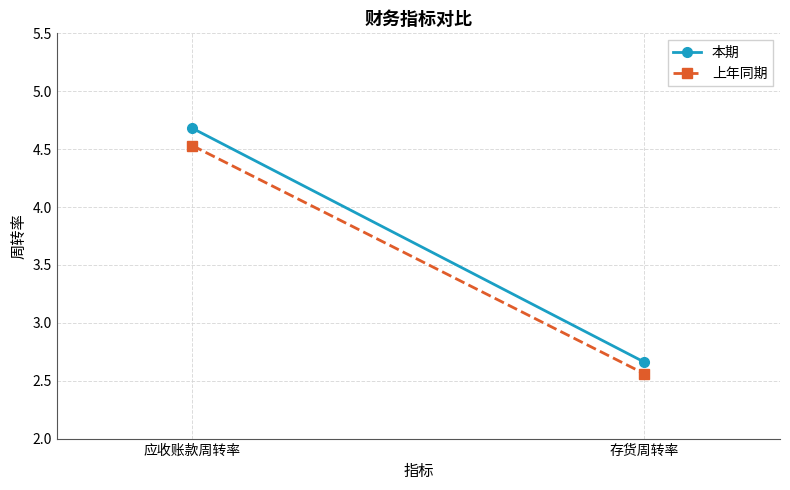

What is the label of the 2nd point from the left?

存货周转率